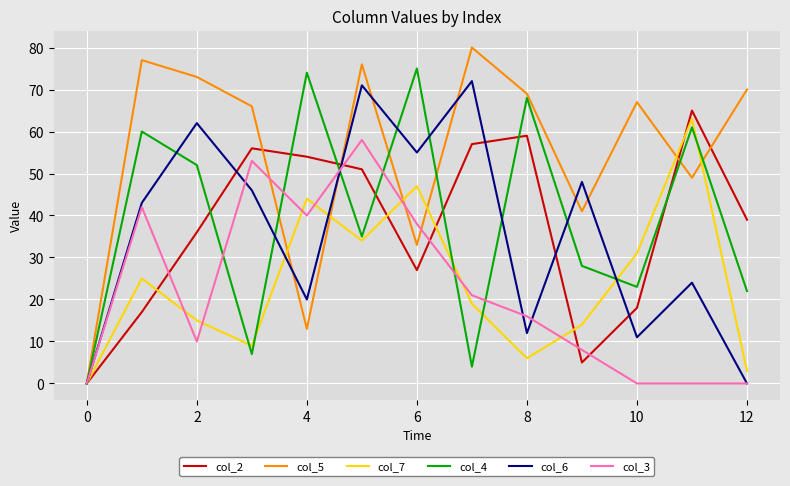

Which series has the widest spread of values?

col_5